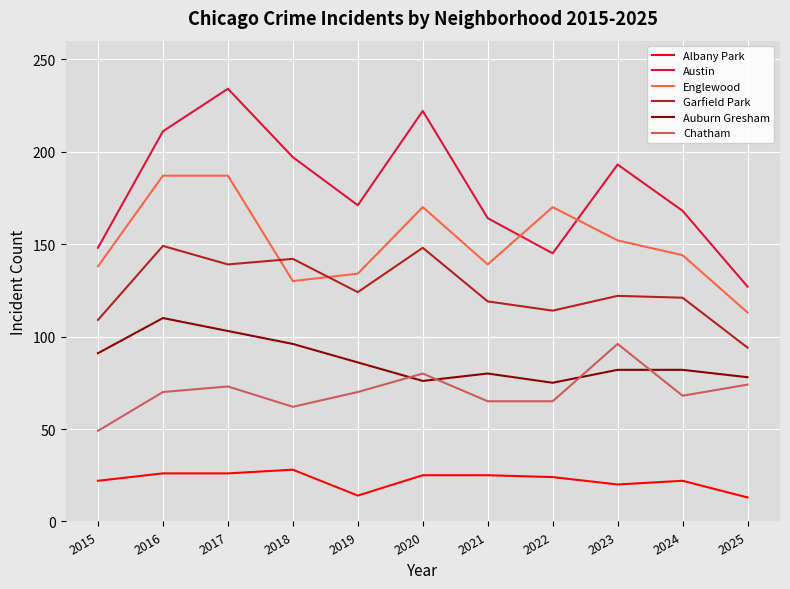

What is the difference between the Auburn Gresham values at 2024 and 2015?

9